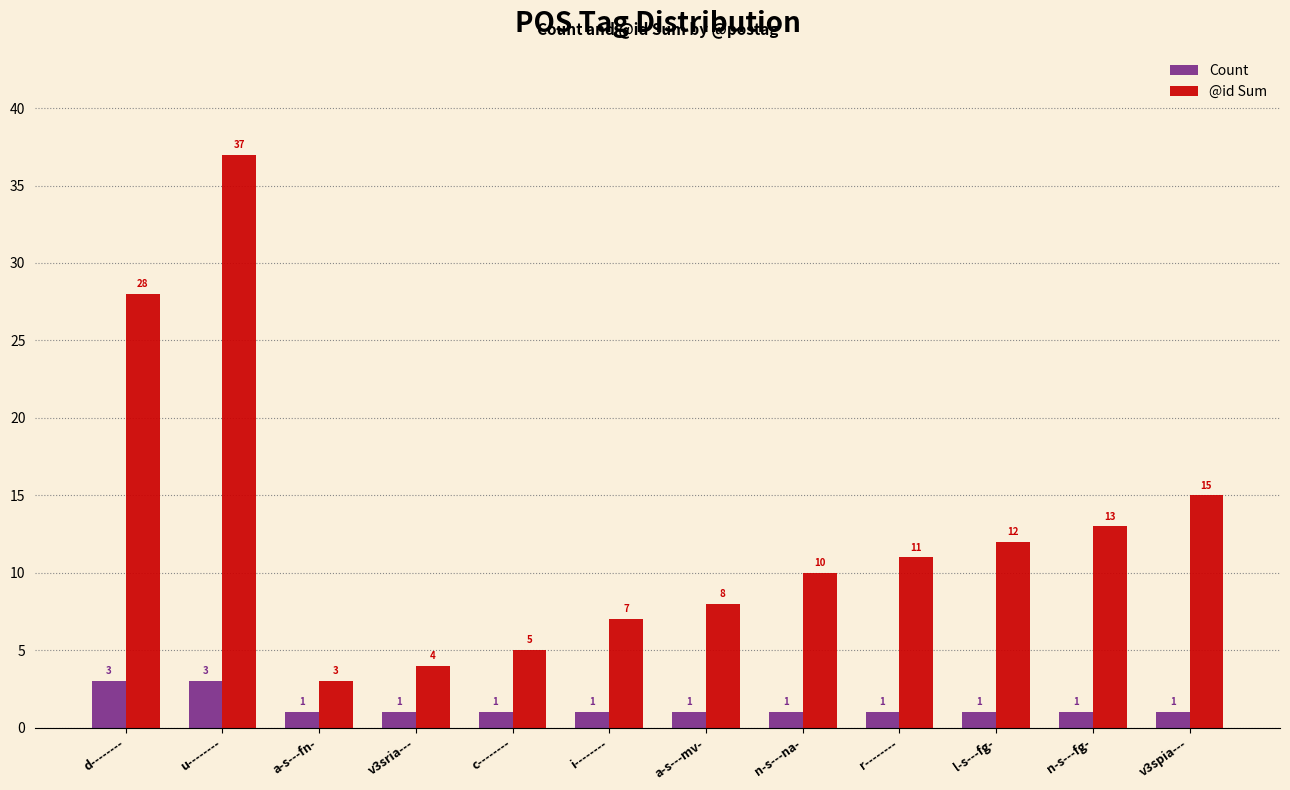

What is the difference between the highest and lowest values at l-s---fg-?

11